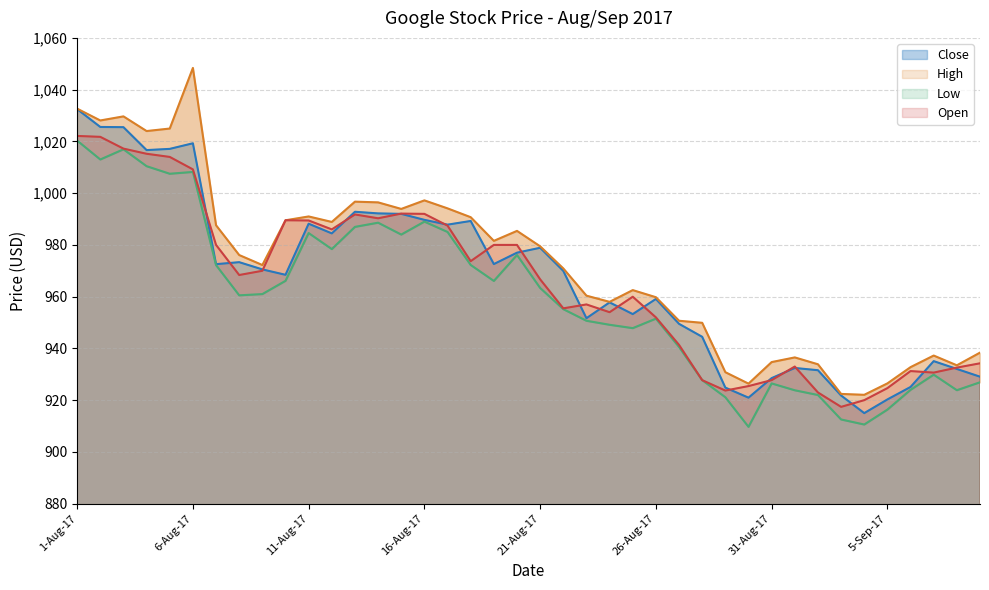

What is the spread (max minus min) of values at 26-Aug-17?

8.3